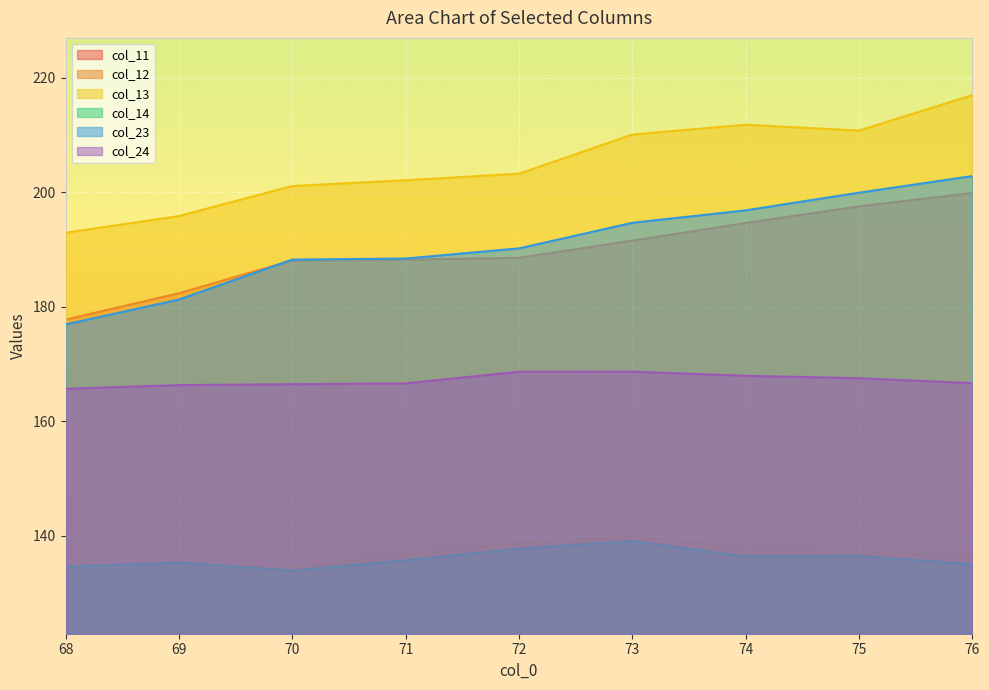

The col_24 series shows 301.0 at 72. True or false?

False